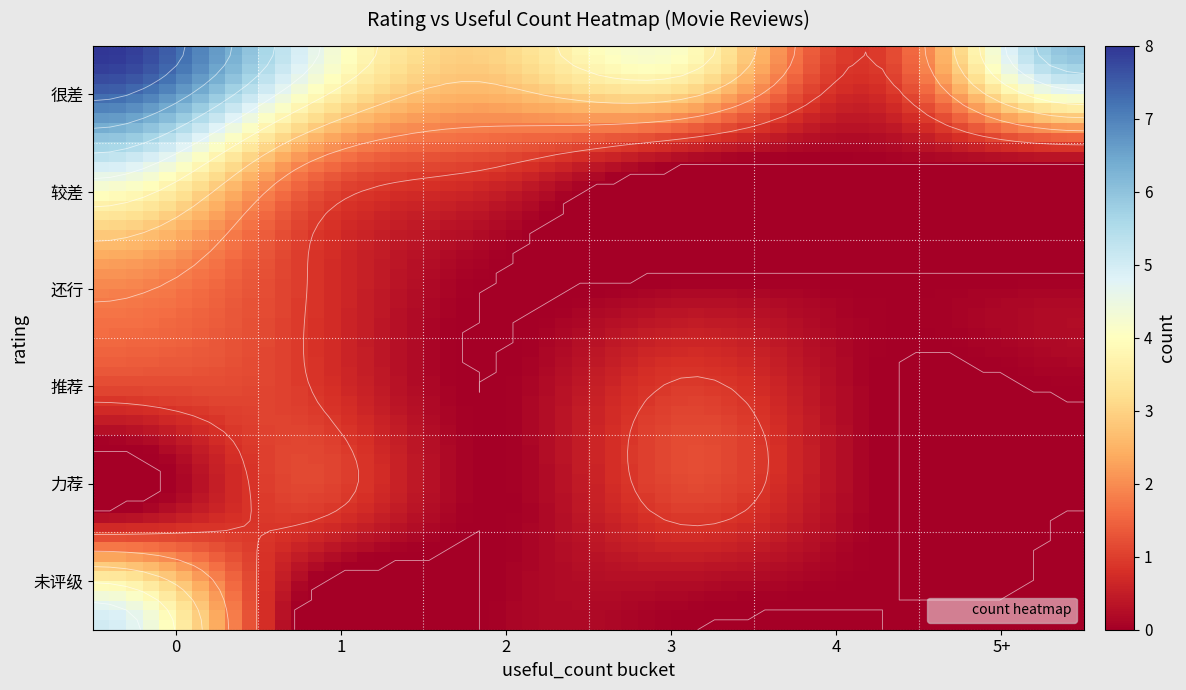

How many categories are shown in the chart?

6